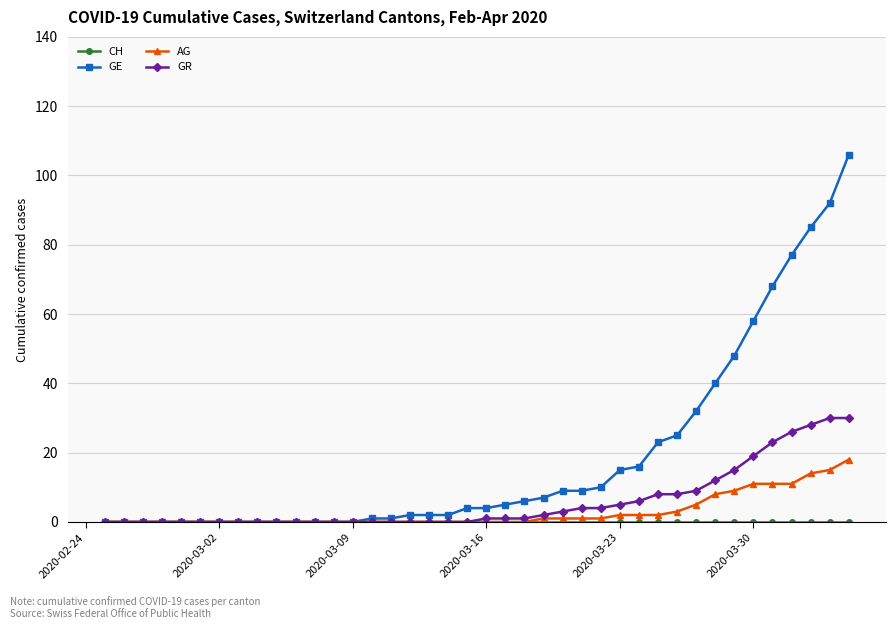

What is the highest value of the AG series?

18